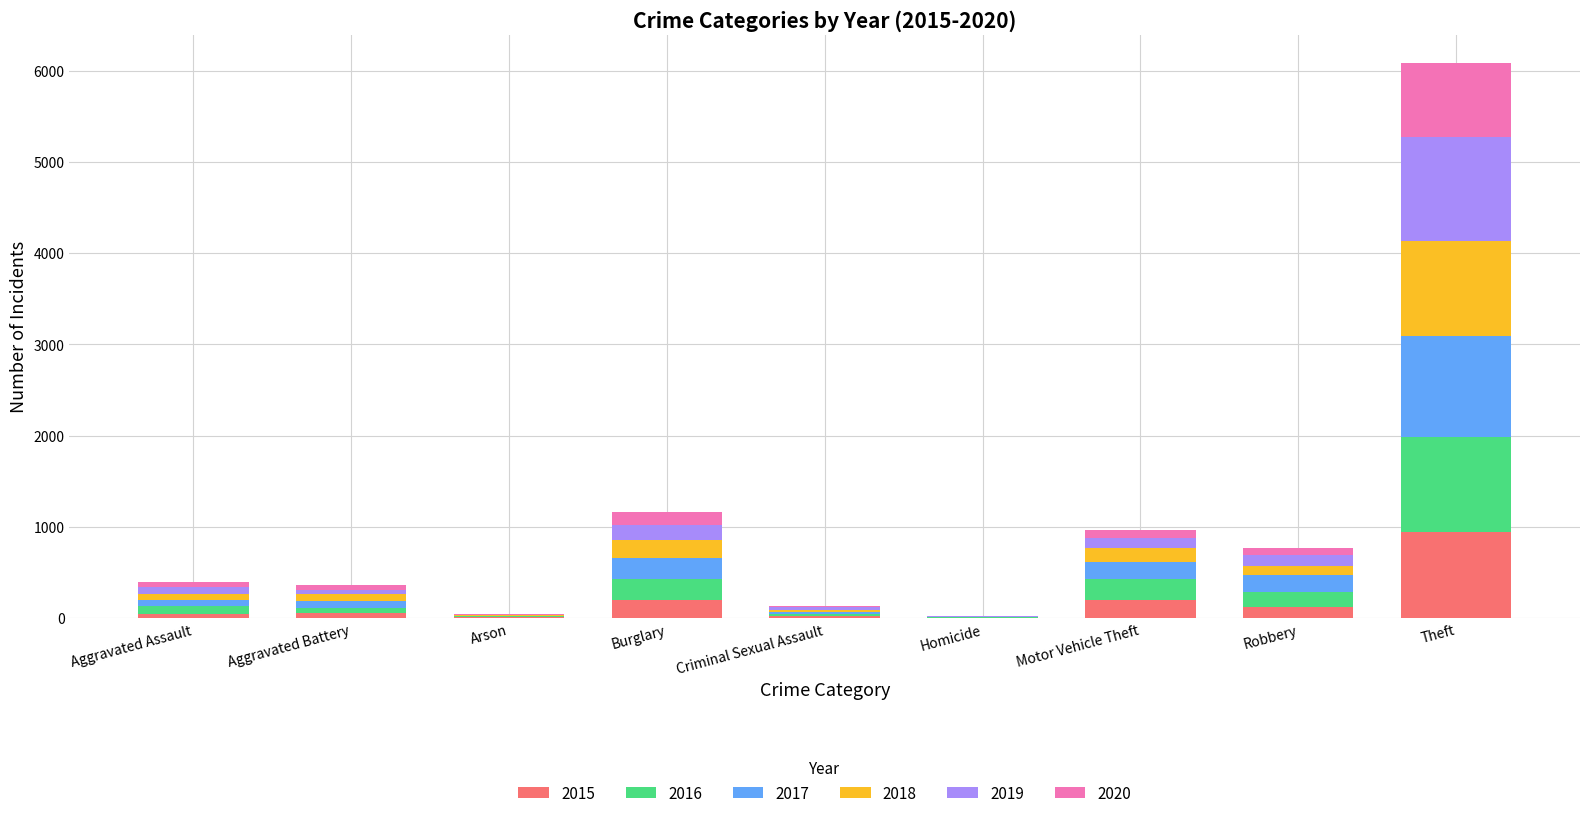

What is the highest value of the 2015 series?

948